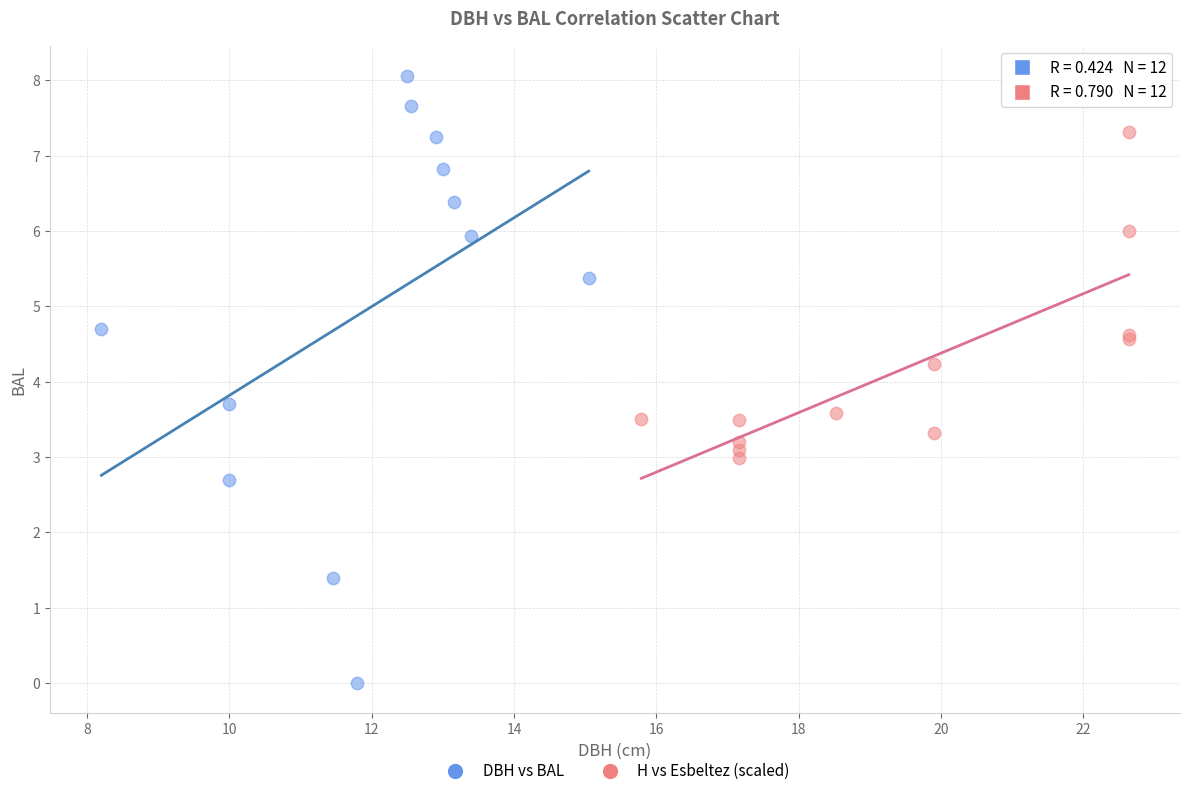

Which series contains the highest Y value?

DBH vs BAL